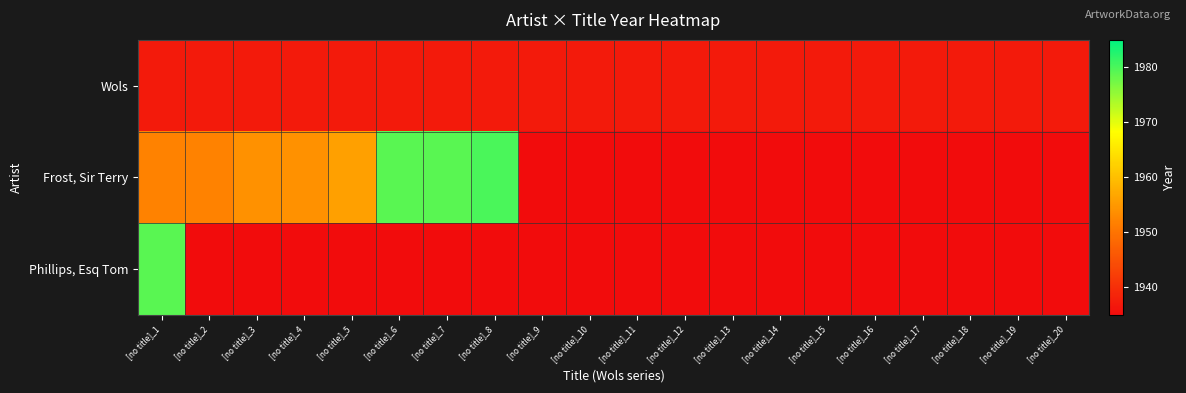

How many series are shown in this chart?

3